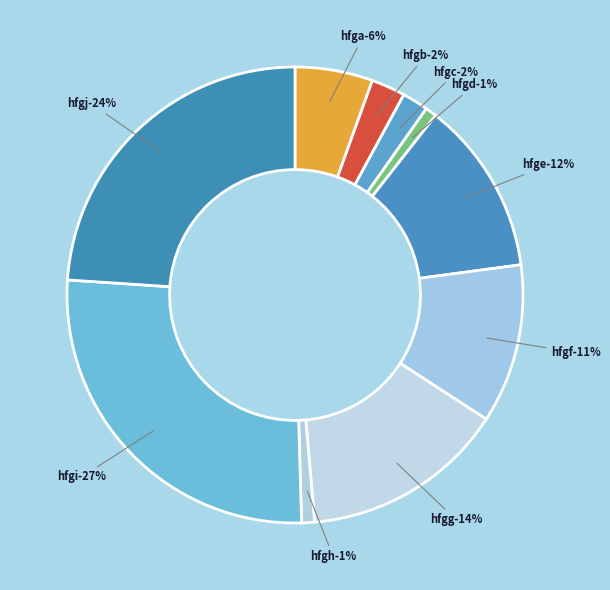

Does any single category account for the majority?

No